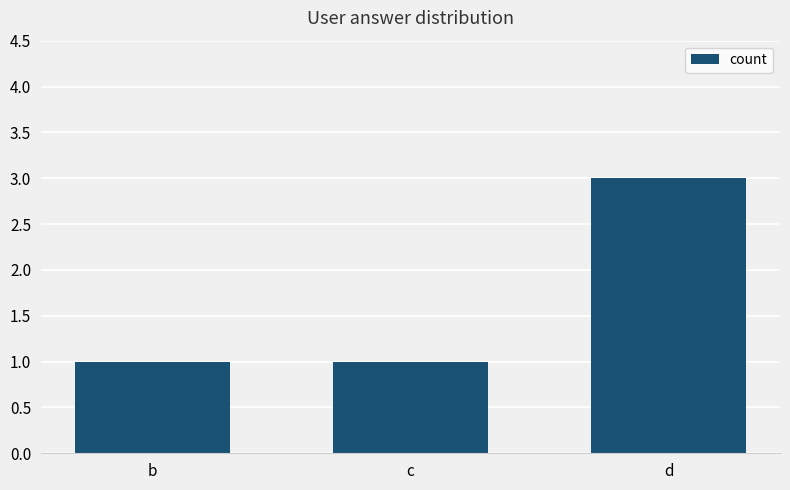

Reading left to right, list all the values displayed in this chart.

b=1	c=1	d=3